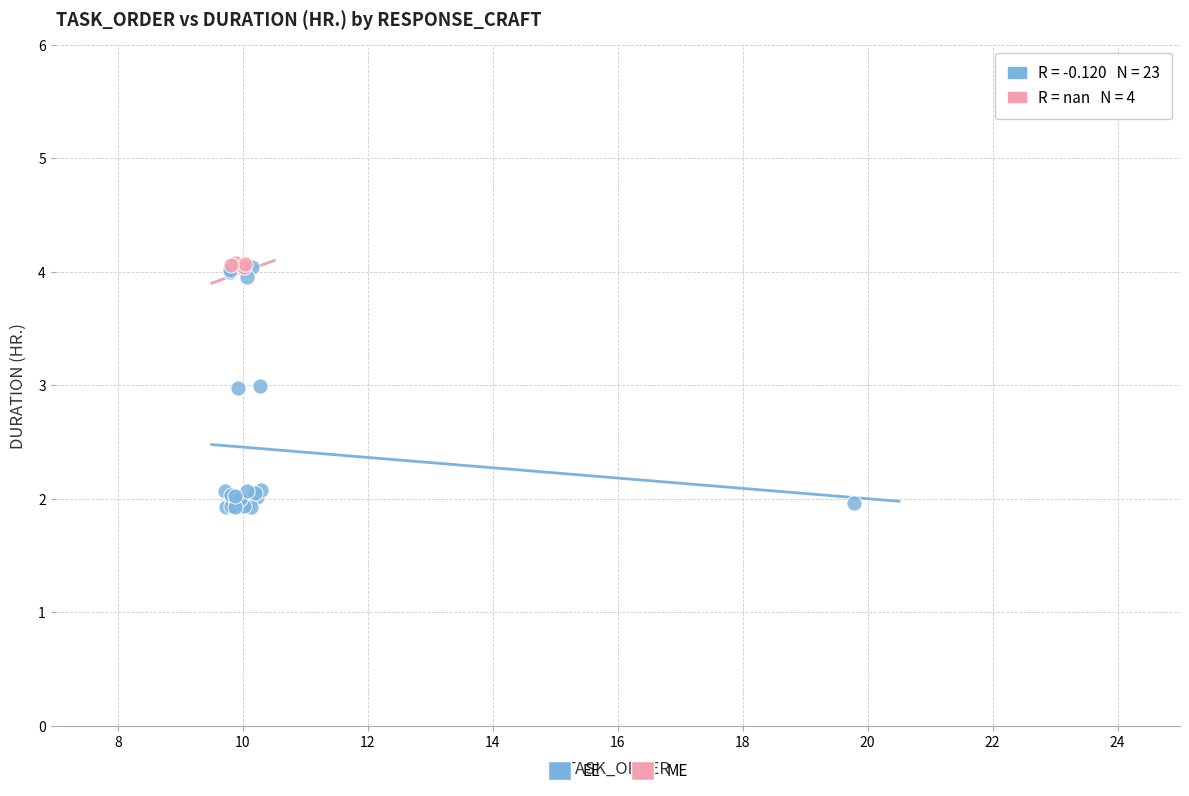

Which series reaches the minimum Y coordinate?

EE